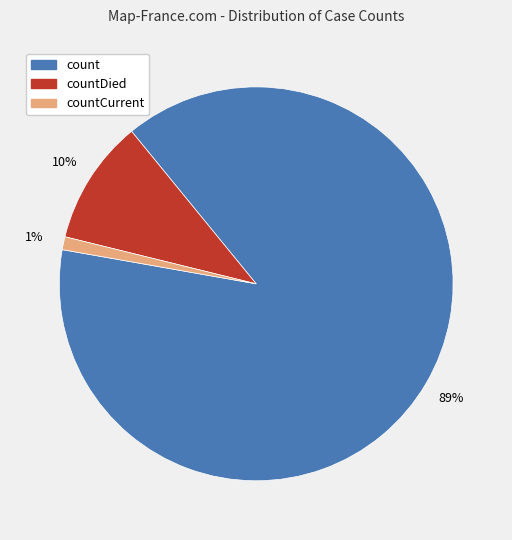

To the nearest percent, what is the difference between the largest and smallest slice percentages?

88%